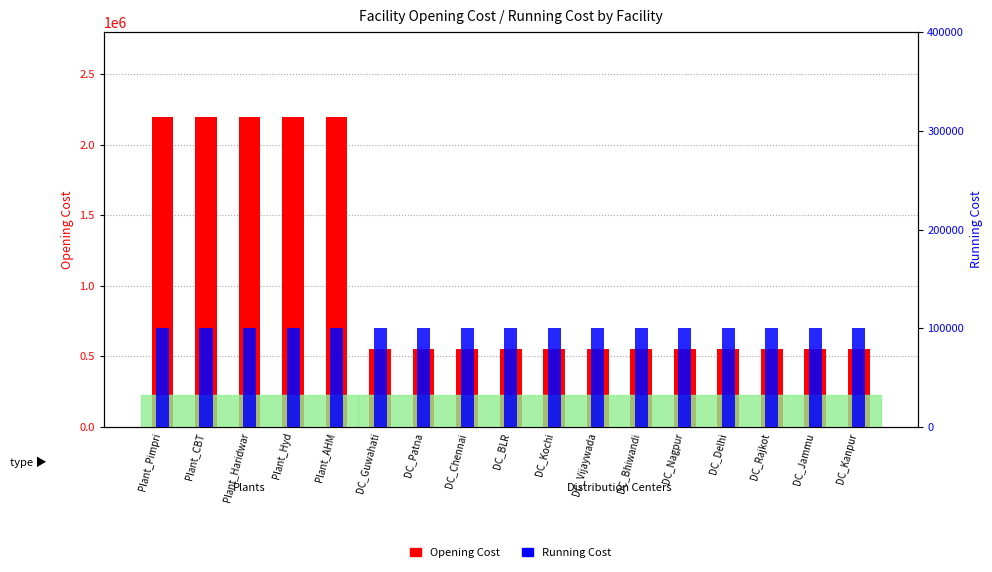

At which label does Running Cost reach its peak?

Plant_Pimpri